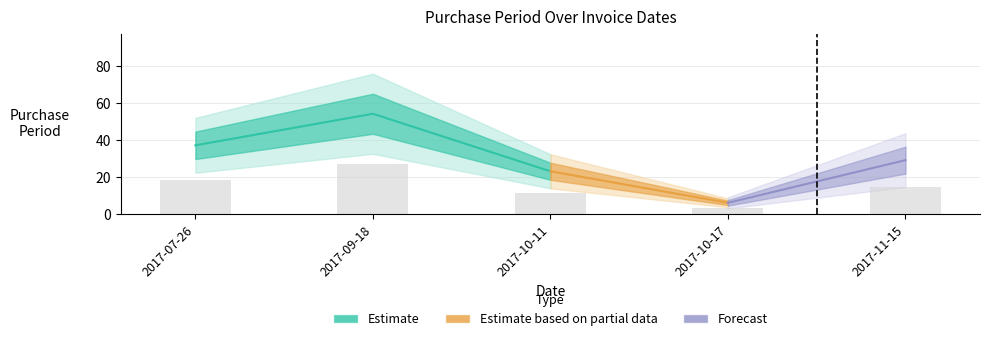

Is it true that the value at 2017-10-17 is 1.6?

False